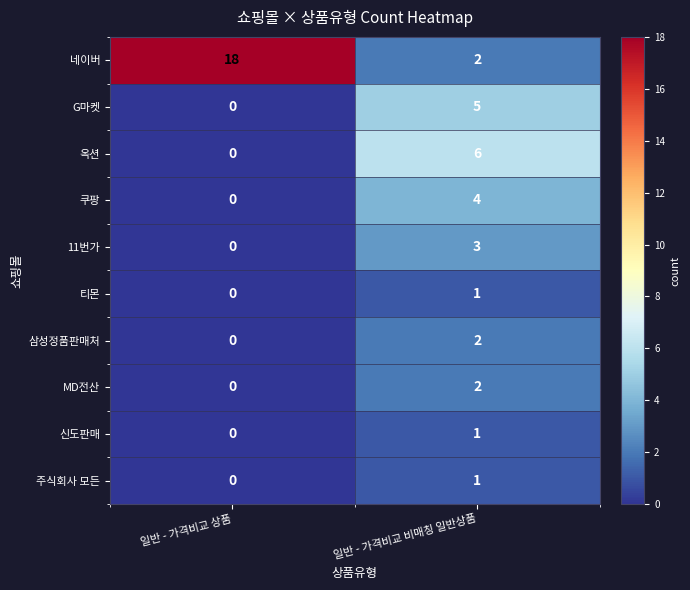

Which category has the lowest value across all series?

일반 - 가격비교 상품